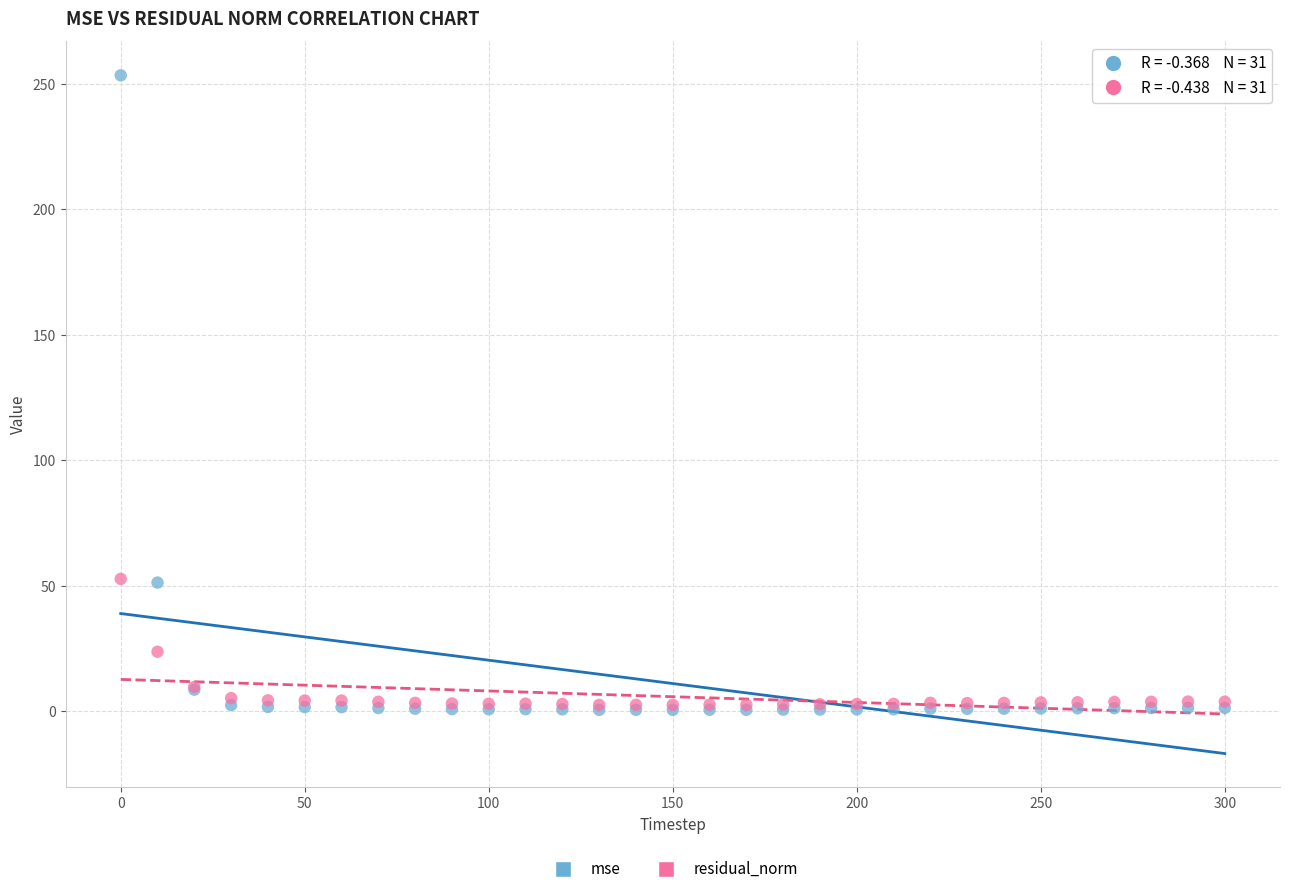

Which series reaches the maximum Y coordinate?

mse